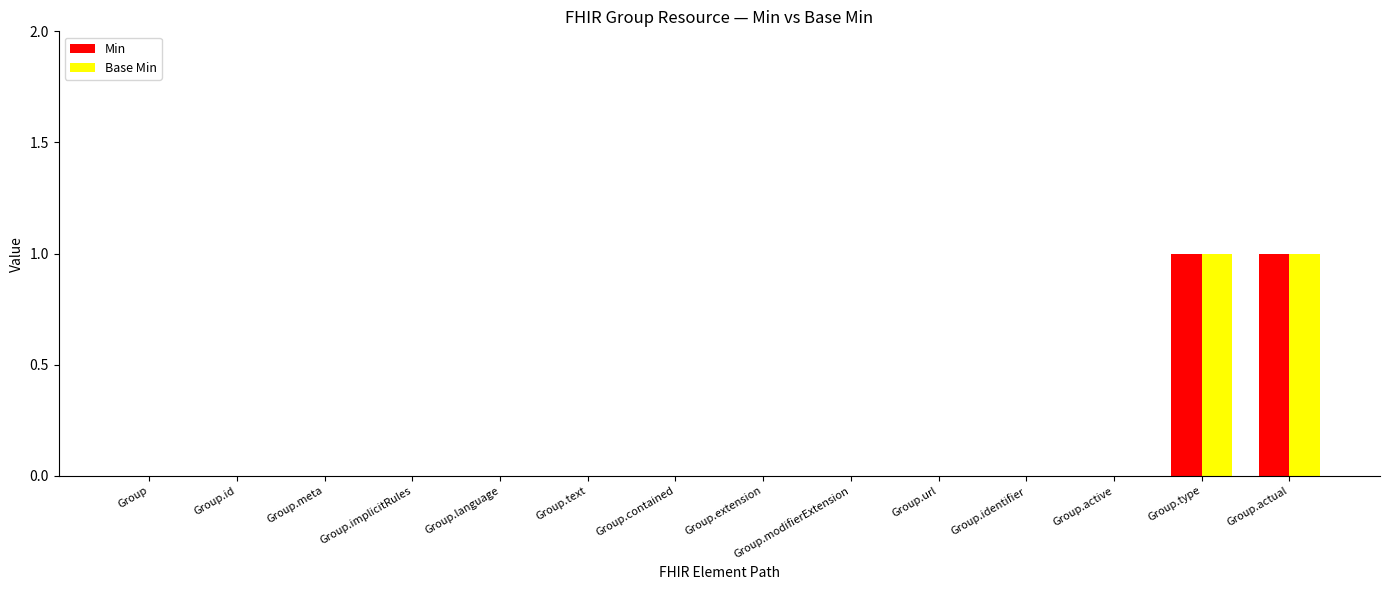

Reading left to right, extract all data points from this chart.

Min: Group=0	Group.id=0	Group.meta=0	Group.implicitRules=0	Group.language=0	Group.text=0	Group.contained=0	Group.extension=0	Group.modifierExtension=0	Group.url=0	Group.identifier=0	Group.active=0	Group.type=1	Group.actual=1
Base Min: Group=0	Group.id=0	Group.meta=0	Group.implicitRules=0	Group.language=0	Group.text=0	Group.contained=0	Group.extension=0	Group.modifierExtension=0	Group.url=0	Group.identifier=0	Group.active=0	Group.type=1	Group.actual=1